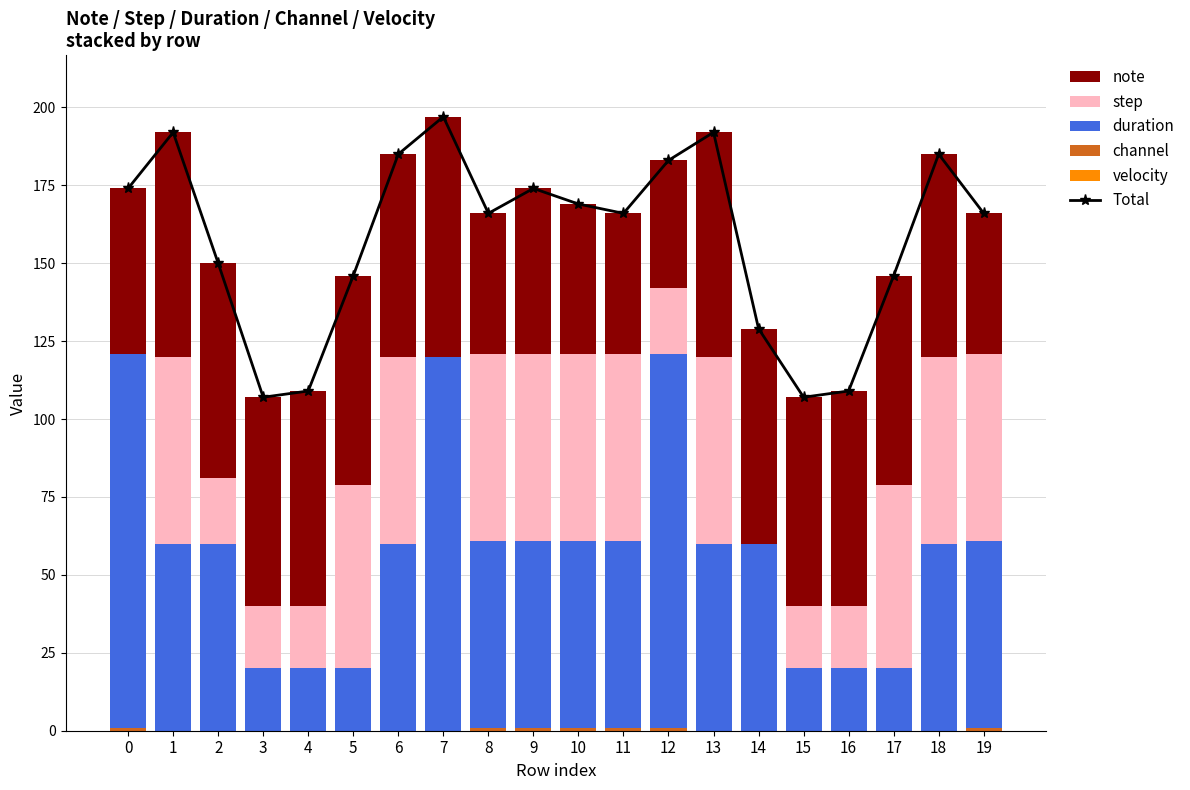

Is it true that note equals 65 at 6?

True